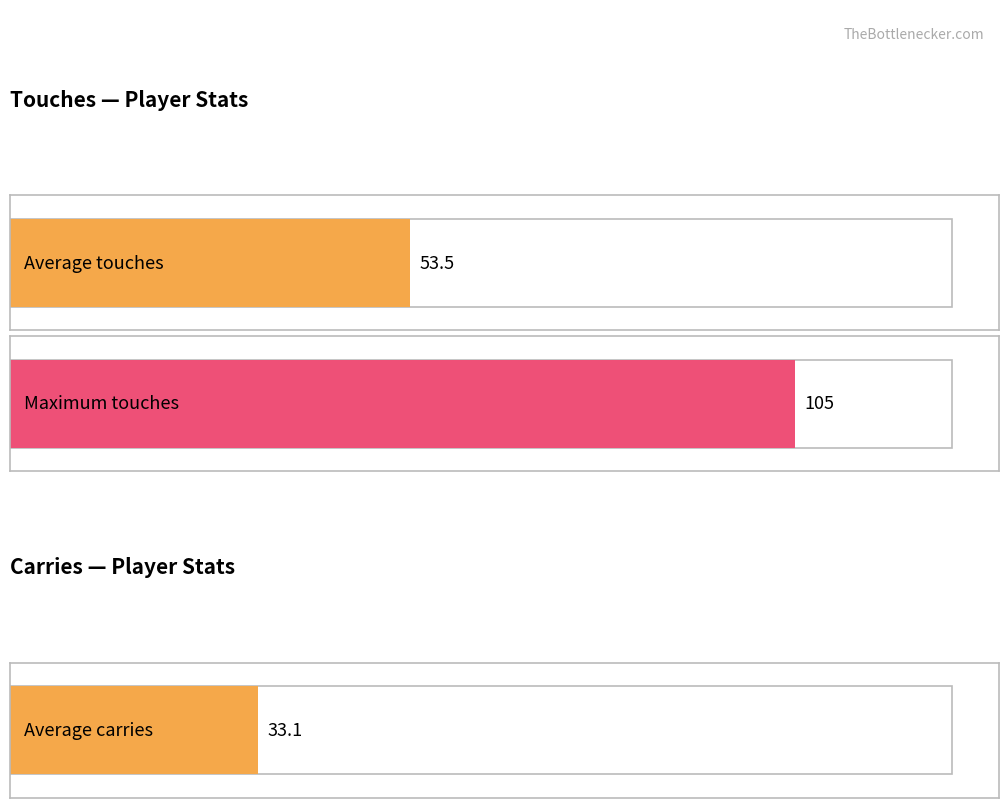

Is the value of Carries at Aileen Whelan greater than the value of Touches at Josephine Green?

No